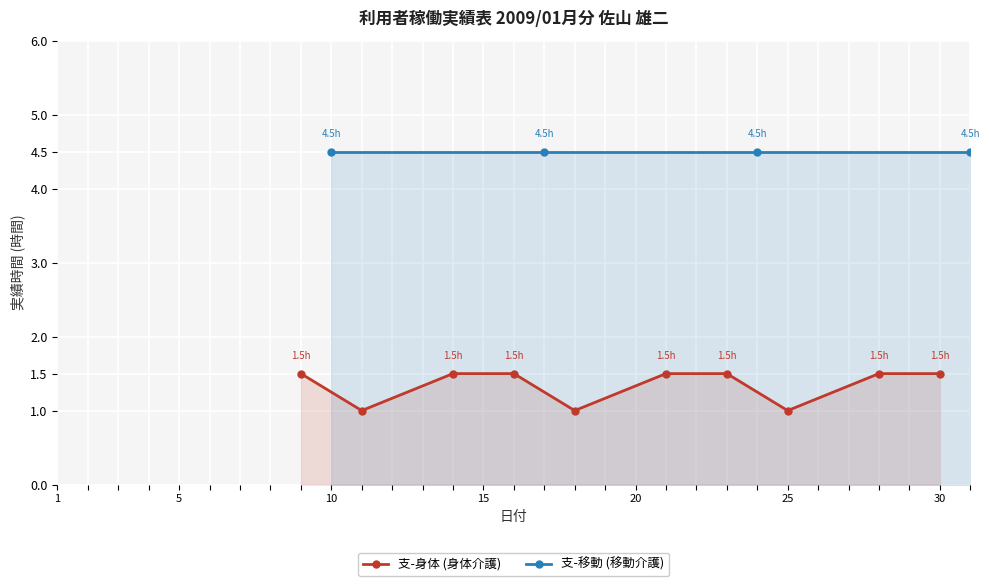

What is the minimum value for 支-身体 (身体介護)?

1.0